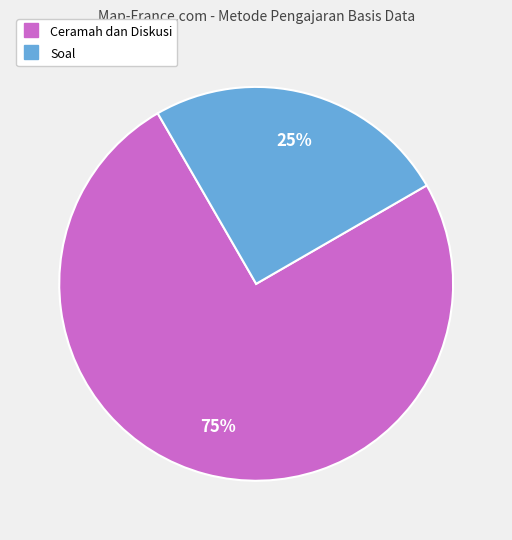

To the nearest percent, what is the average slice percentage?

50%